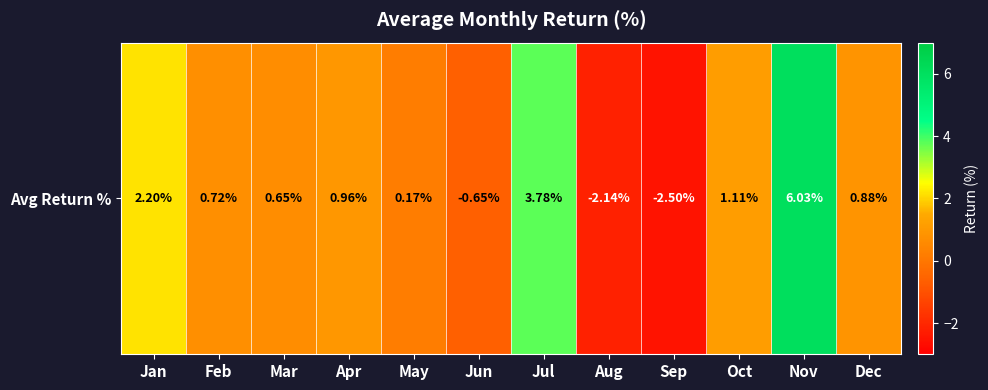

What is the sum of all values?

11.2